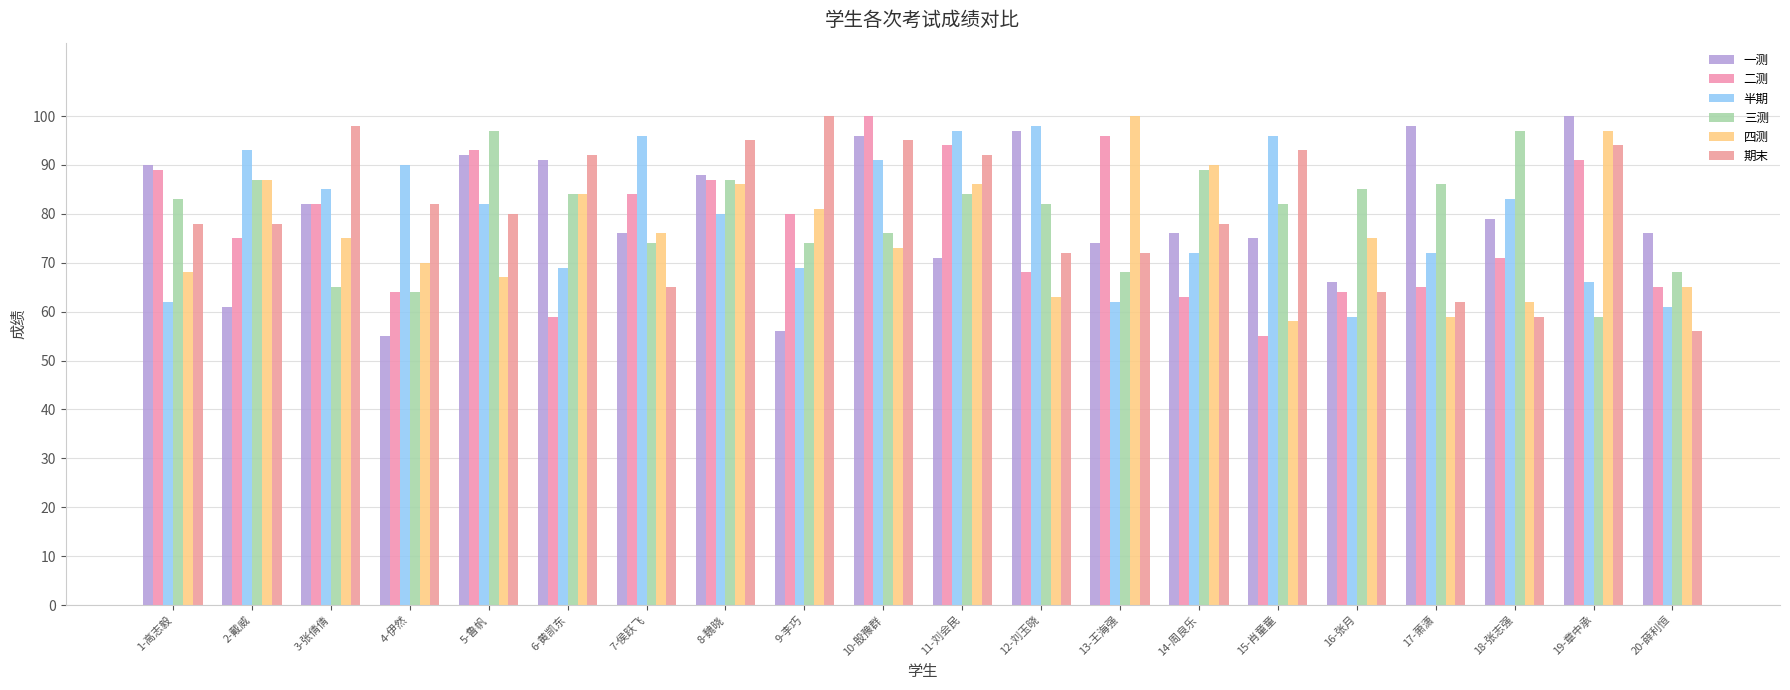

The value of 三测 at 2-戴威 is 87. True or false?

True